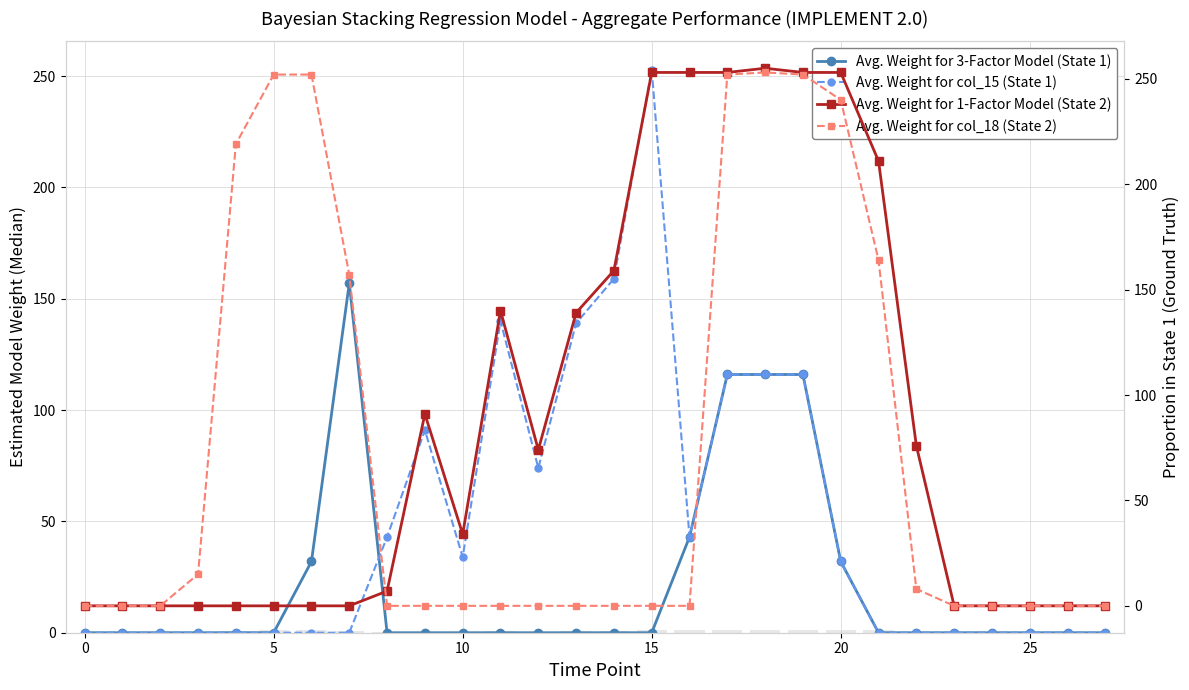

Is the value of Avg. Weight for col_18 (State 2) at 15 greater than the value of Avg. Weight for col_15 (State 1) at 15?

Yes